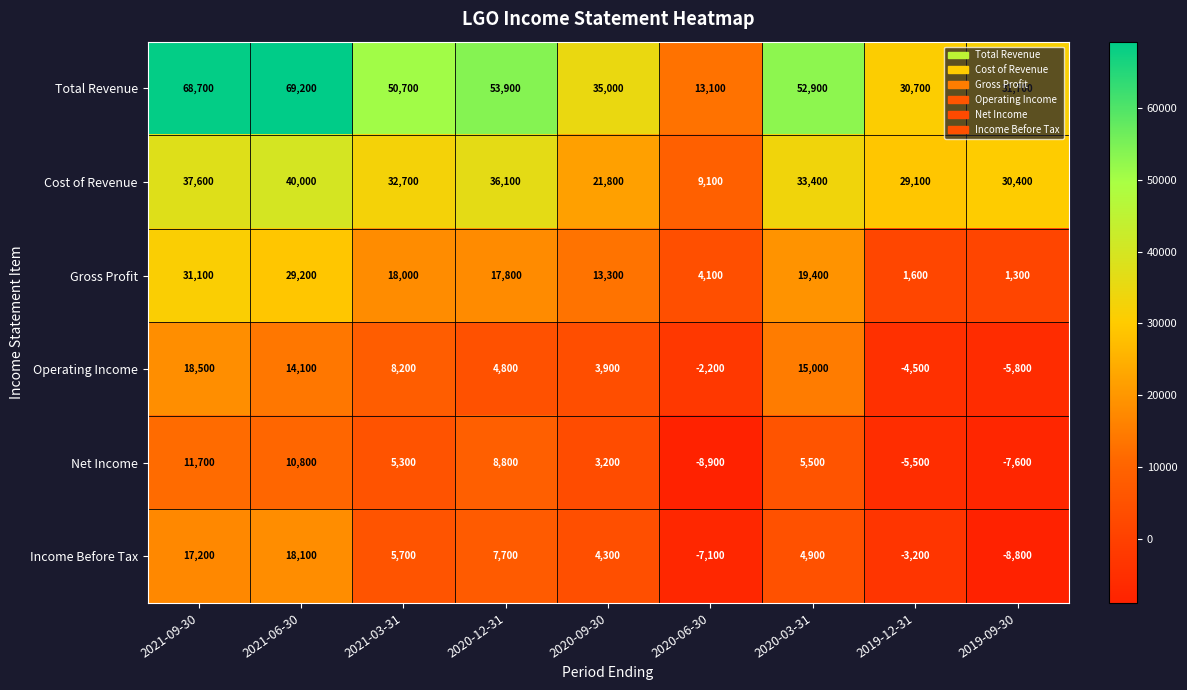

At how many categories does at least one series exceed 49151?

5